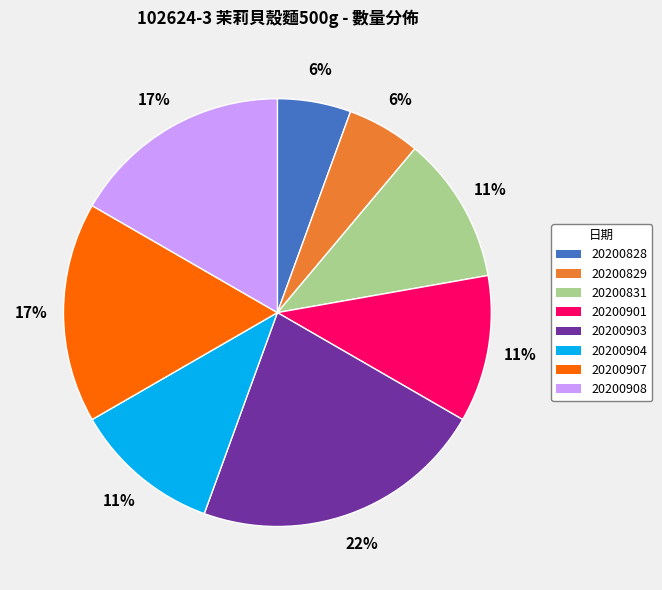

How many slices are in this pie chart?

8